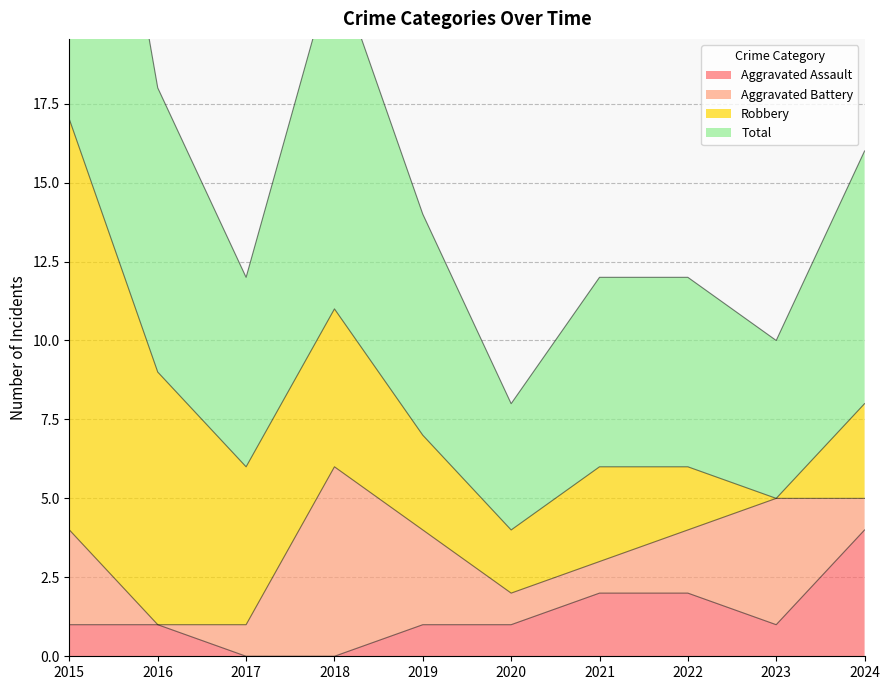

What is the approximate value of Aggravated Assault at 2015?

1